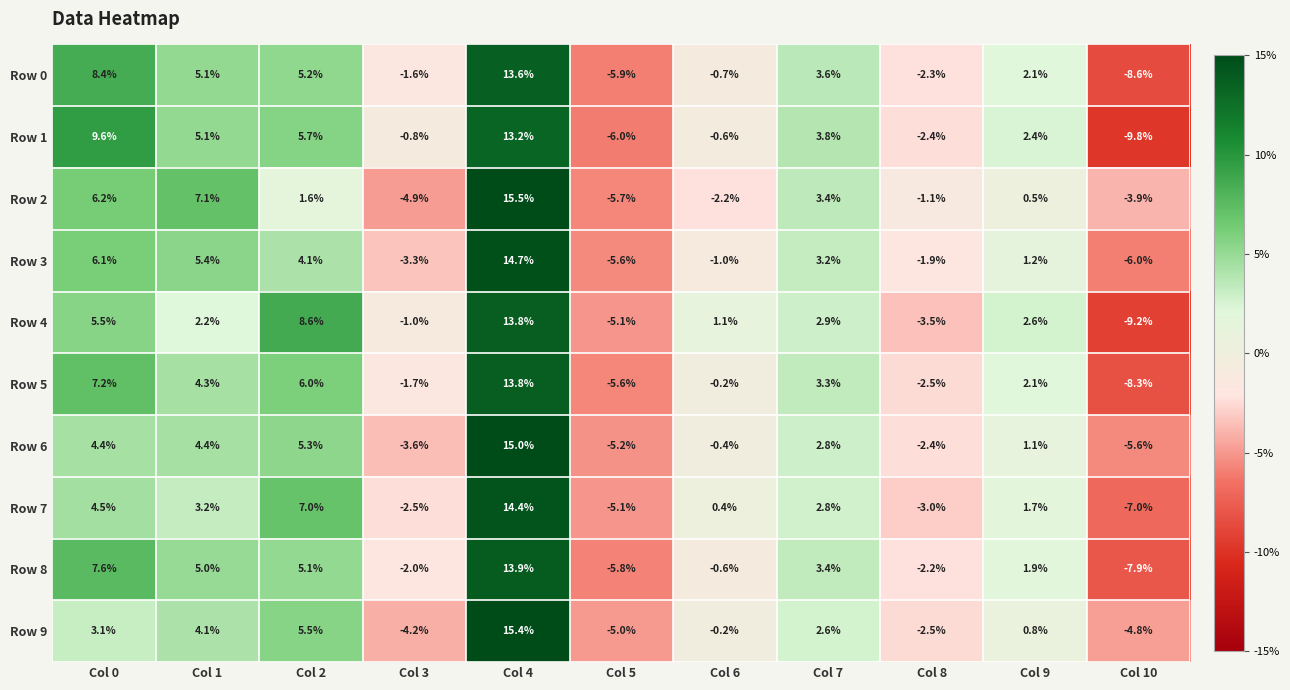

Which category has the lowest value across all series?

Col 10